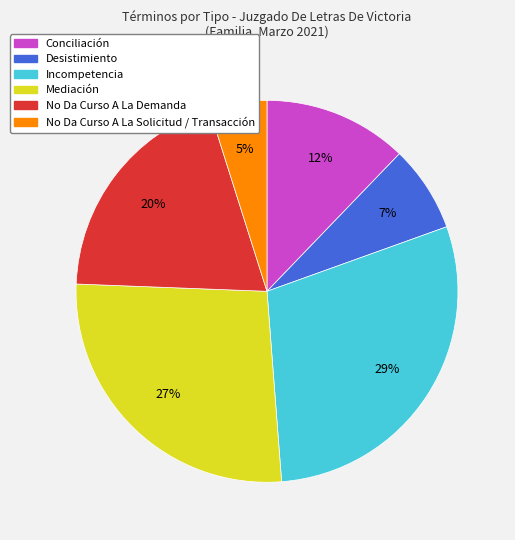

What is the smallest slice in the pie chart?

No Da Curso A La Solicitud / Transacción